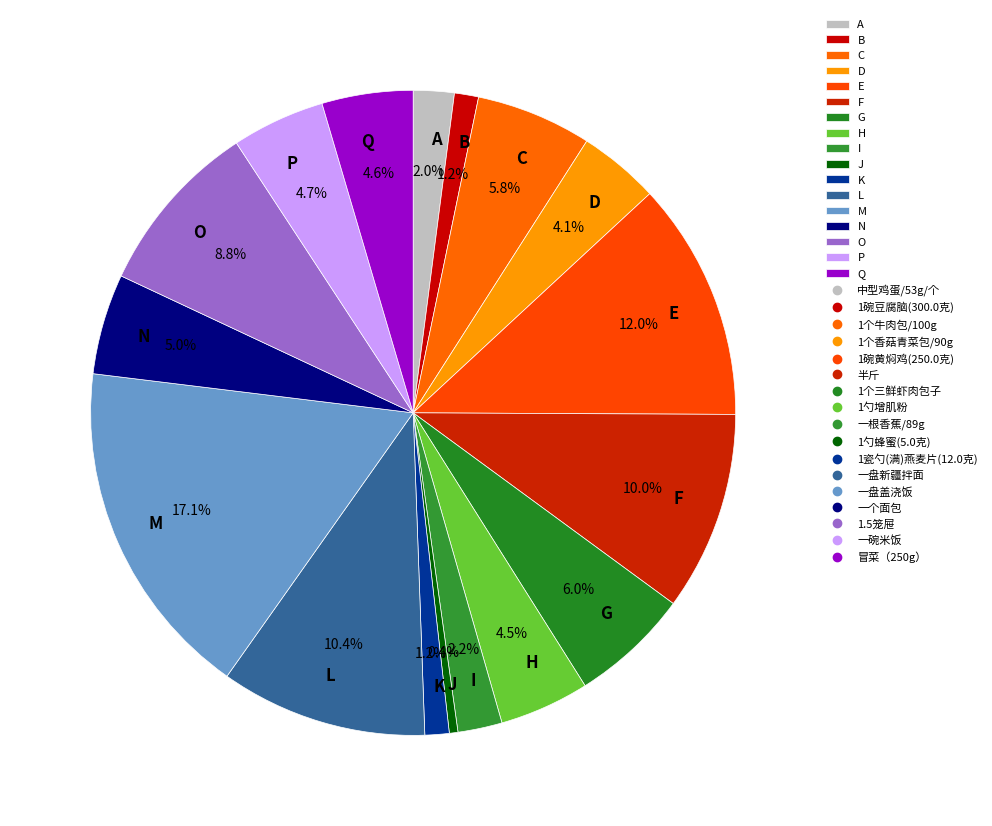

Which slice is the largest?

M